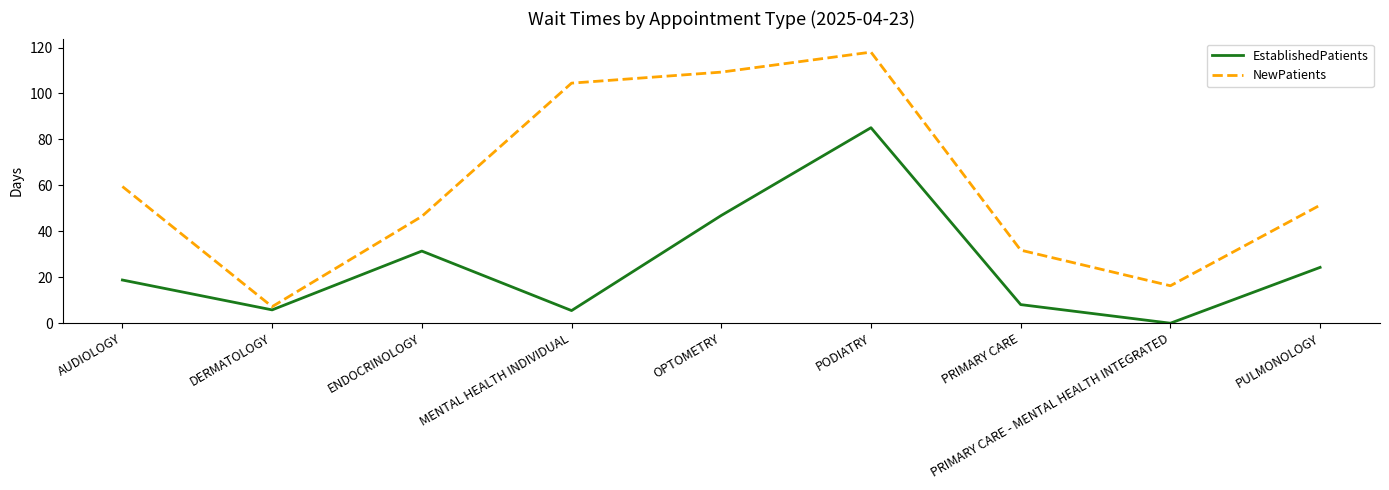

The NewPatients series shows 104.5 at MENTAL HEALTH INDIVIDUAL. True or false?

True